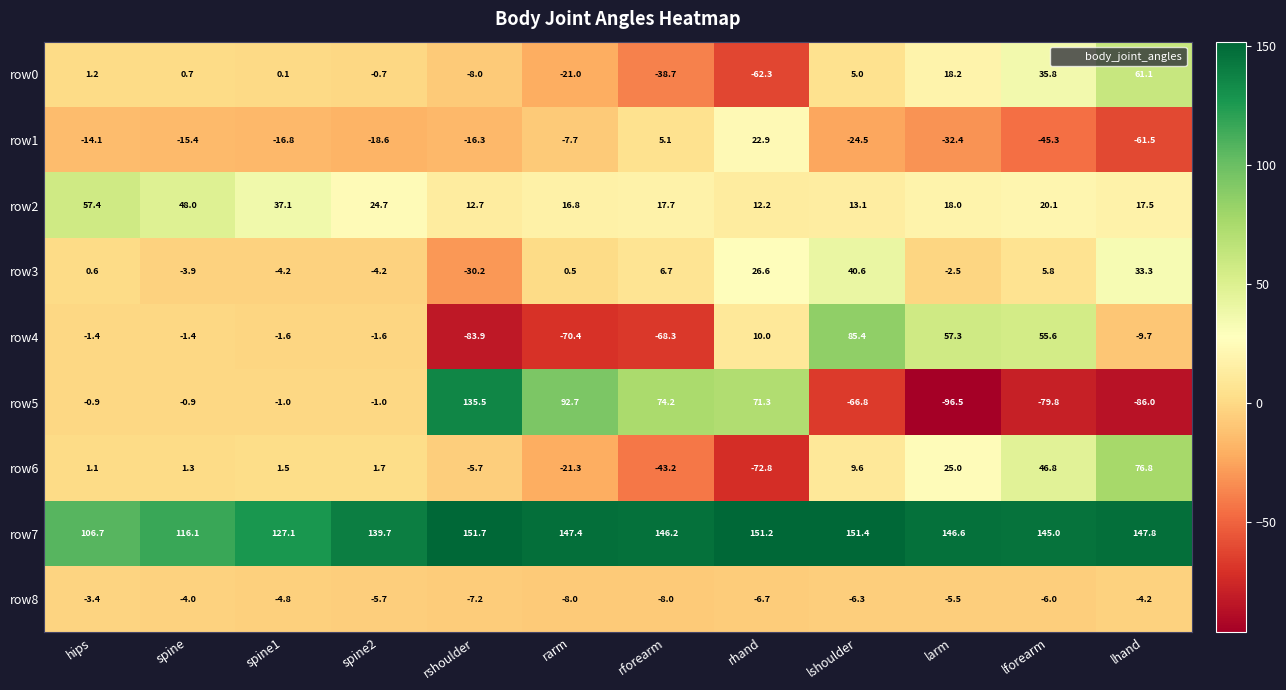

What is the difference between the highest and lowest values at rshoulder?

235.6